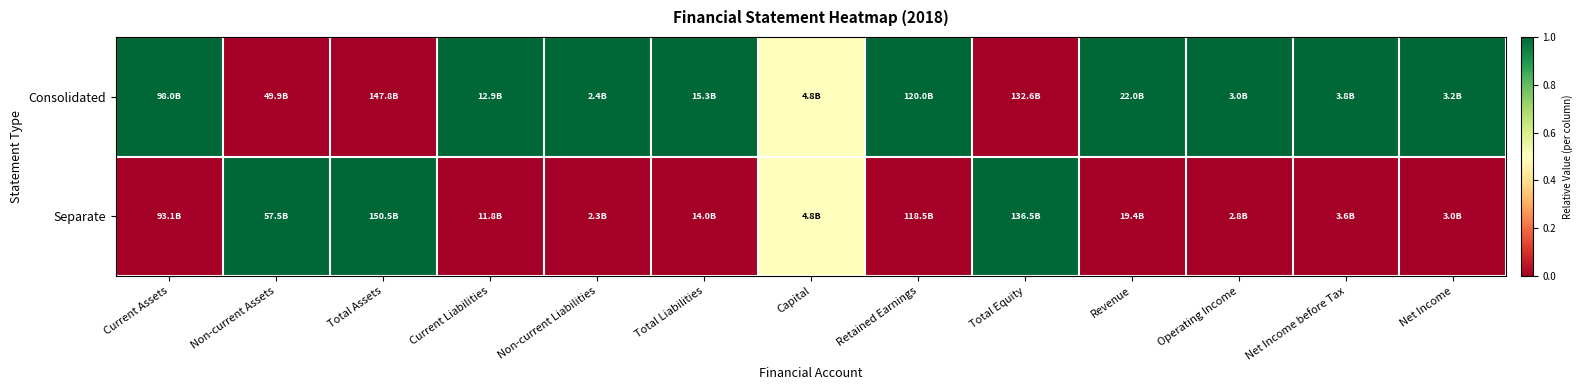

What is the difference between the highest and lowest values at Revenue?

1.0